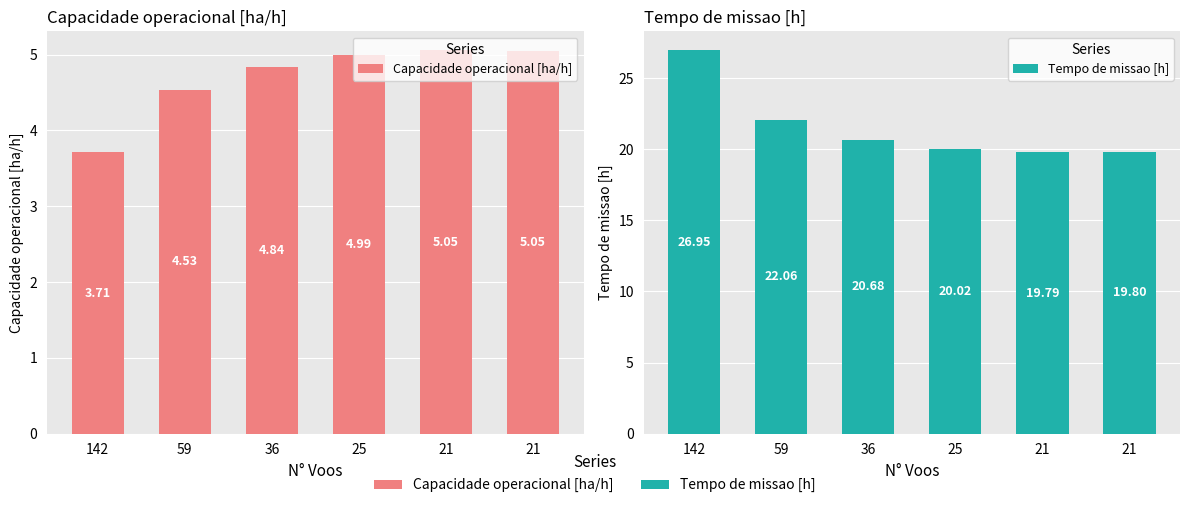

Rank the series at 142 from lowest to highest value.

Capacidade operacional [ha/h], Tempo de missao [h]